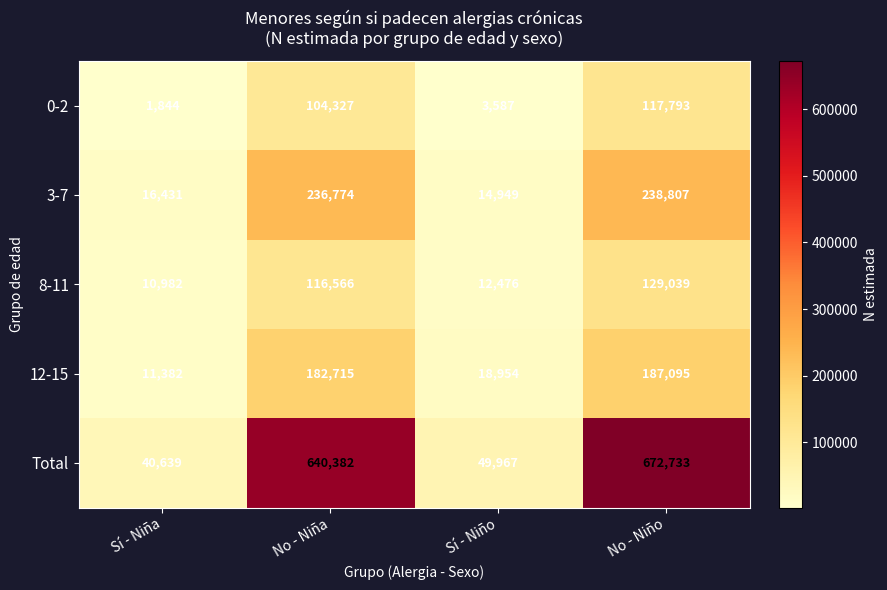

Which series has the largest total across all categories?

Total